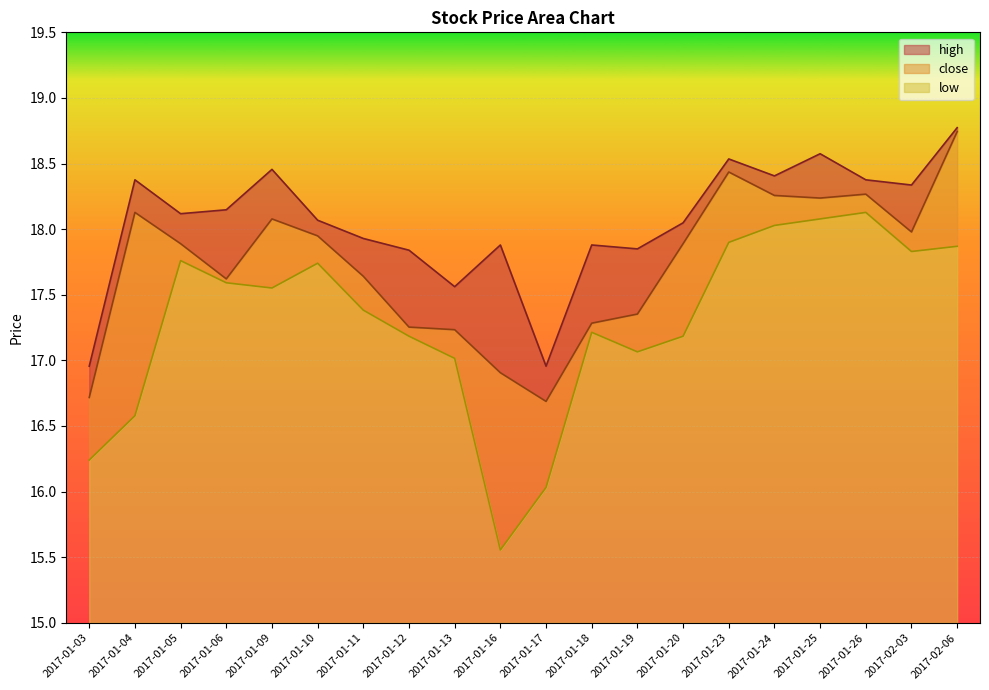

Where does the close series first go above 17?

2017-01-04